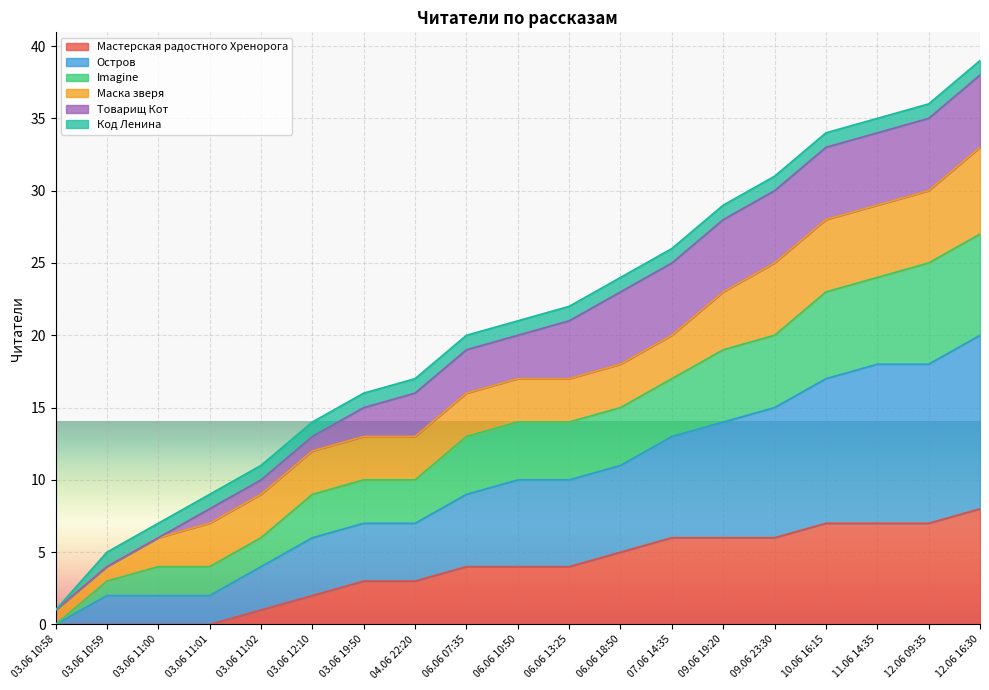

True or false: Остров and Мастерская радостного Хренорога cross at least once.

False